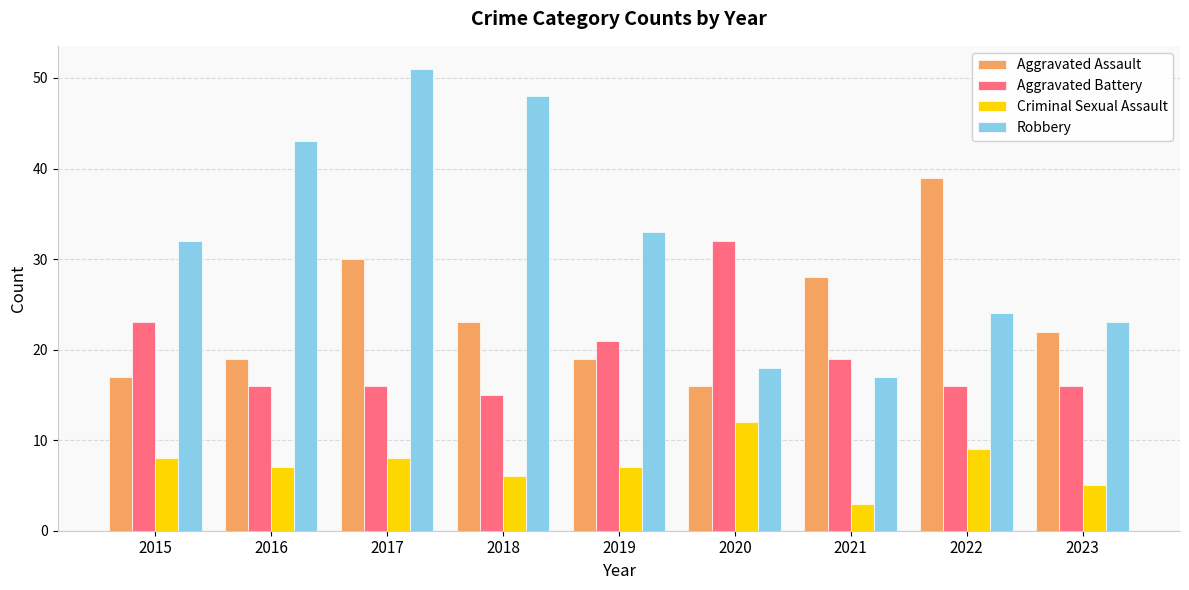

Rank the series by their average value, from lowest to highest.

Criminal Sexual Assault, Aggravated Battery, Aggravated Assault, Robbery